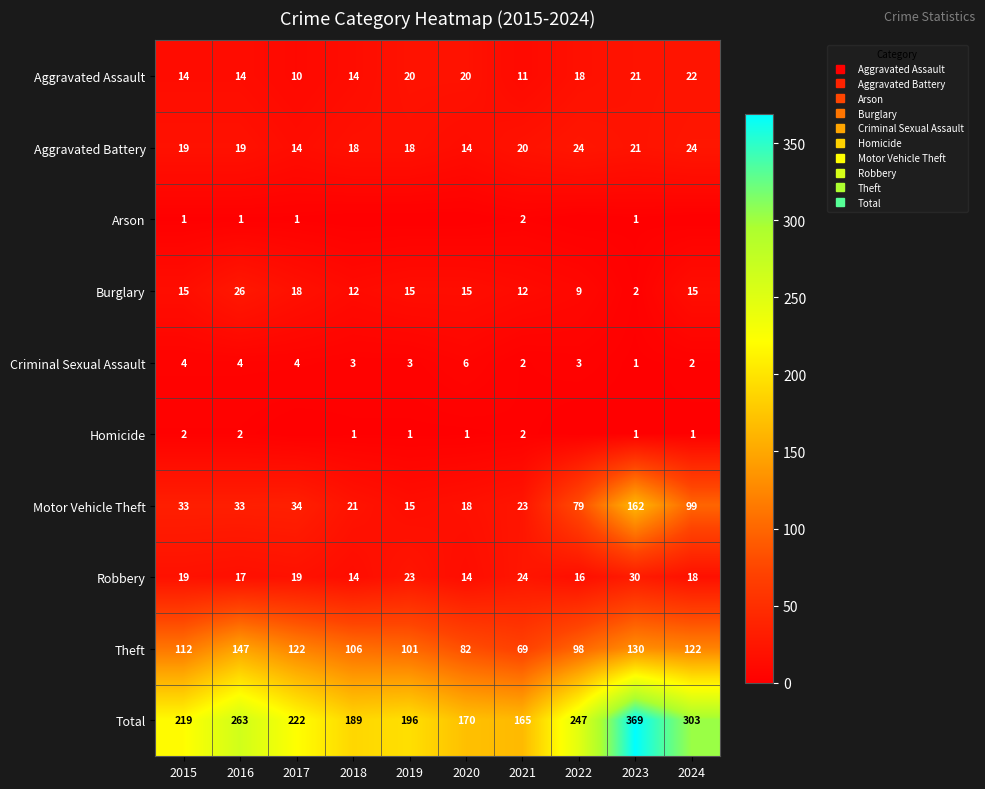

Is it true that Motor Vehicle Theft equals 56 at 2017?

False